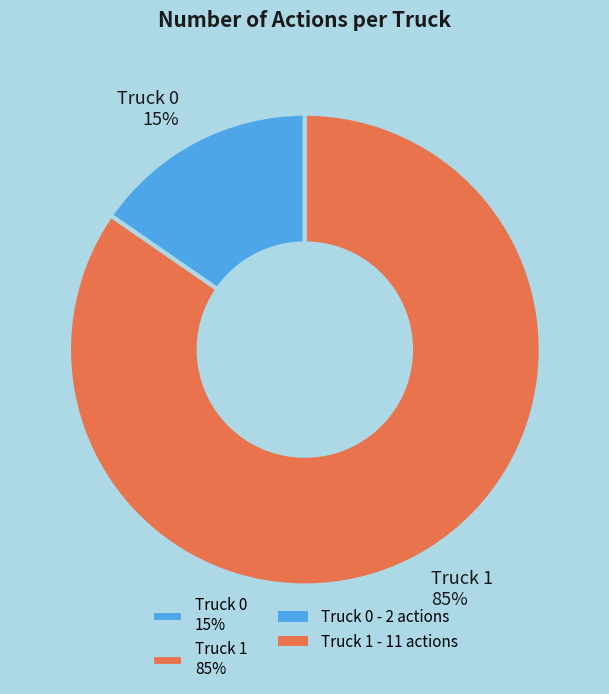

The Truck 0 slice represents 15% of the pie. True or false?

True